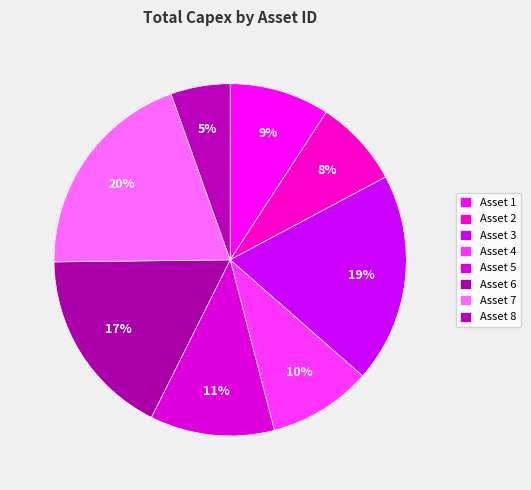

Is Asset 4 the majority of the pie?

No